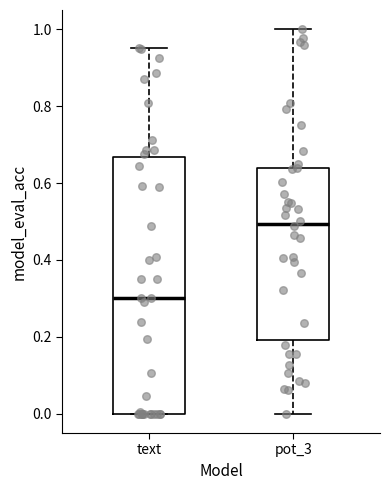

Reading left to right, read every box against the y-axis: the position of its median line, the range the box covers, and the ends of its whiskers. The values are not printed on the chart, so give them approximately, as read against the axis.

text: median 0.30, box 0.00 to 0.66, whiskers 0.00 to 0.96
pot_3: median 0.50, box 0.20 to 0.64, whiskers 0.00 to 1.00